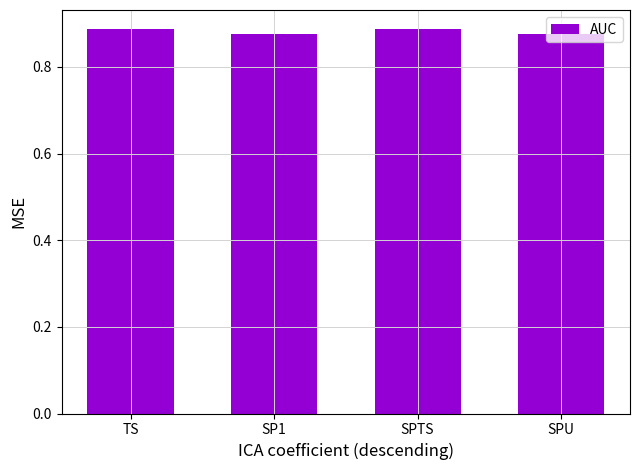

What is the label of the 2nd bar from the right?

SPTS